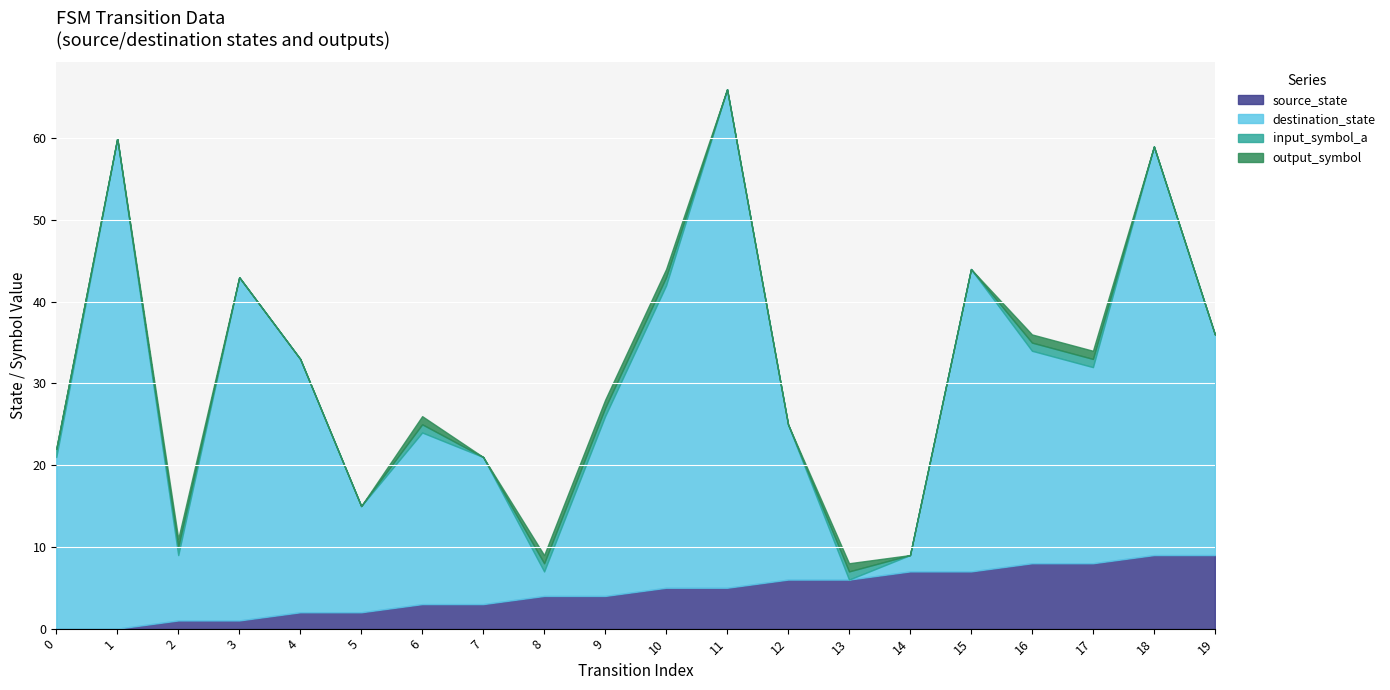

What is the approximate value of destination_state at 18, to the nearest 5?

50